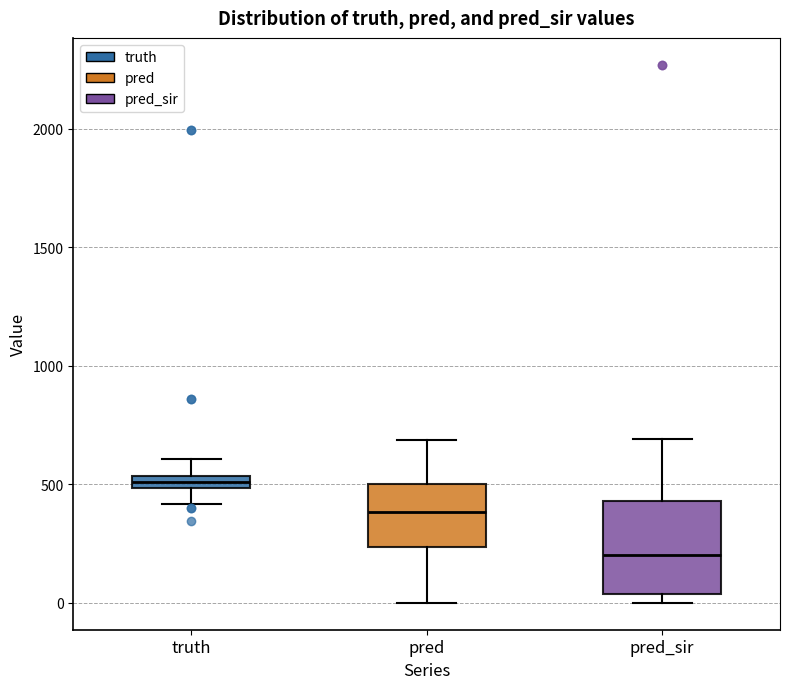

Comparing the boxes themselves (not the whiskers), which one is the tallest?

pred_sir